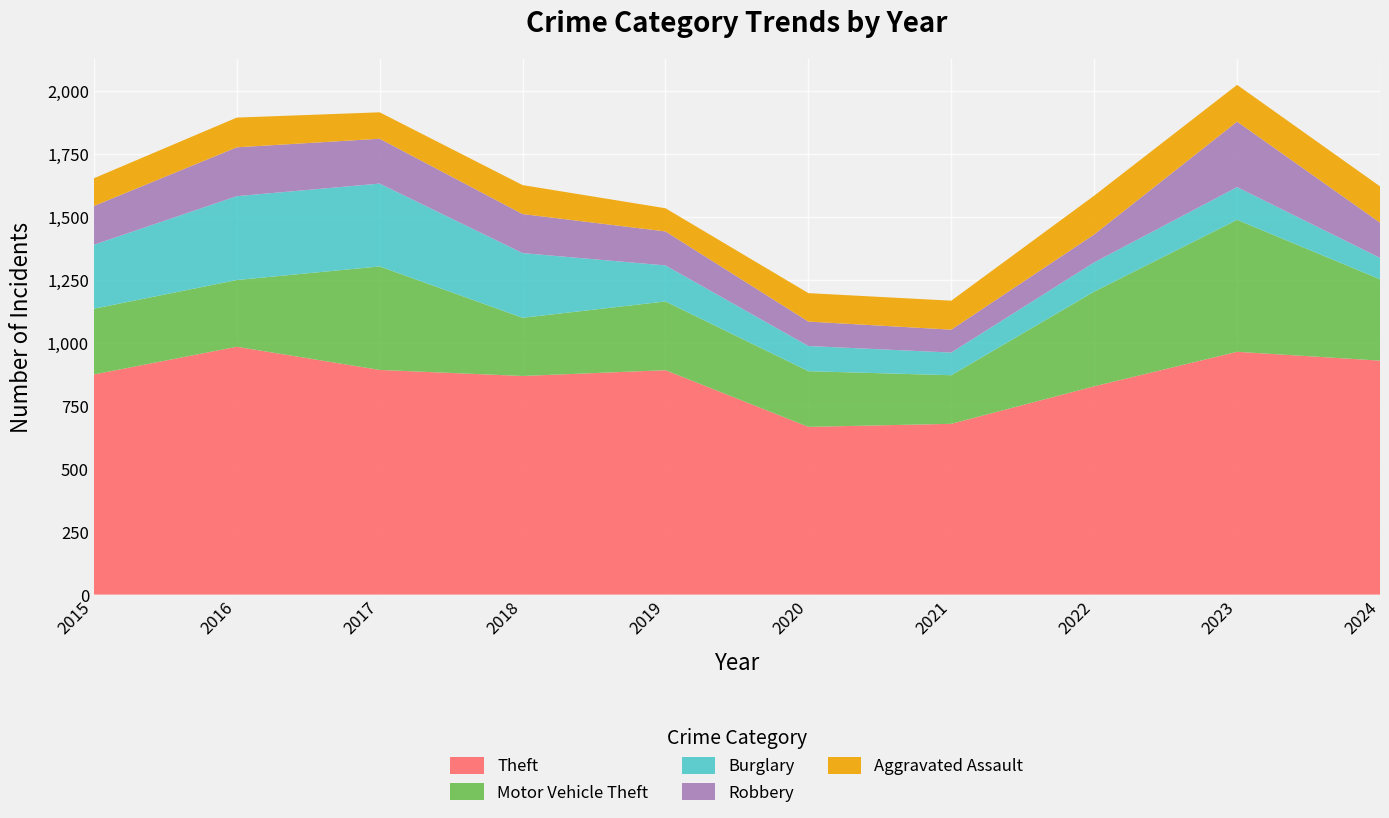

Reading right to left, transcribe all the data shown in this chart.

Theft: 2024=929	2023=964	2022=827	2021=678	2020=666	2019=891	2018=868	2017=892	2016=984	2015=874
Motor Vehicle Theft: 2024=323	2023=524	2022=376	2021=193	2020=221	2019=273	2018=231	2017=411	2016=265	2015=261
Burglary: 2024=85	2023=130	2022=116	2021=90	2020=100	2019=143	2018=257	2017=329	2016=333	2015=254
Robbery: 2024=140	2023=260	2022=111	2021=91	2020=97	2019=135	2018=155	2017=178	2016=194	2015=154
Aggravated Assault: 2024=144	2023=146	2022=154	2021=115	2020=113	2019=92	2018=115	2017=105	2016=118	2015=110